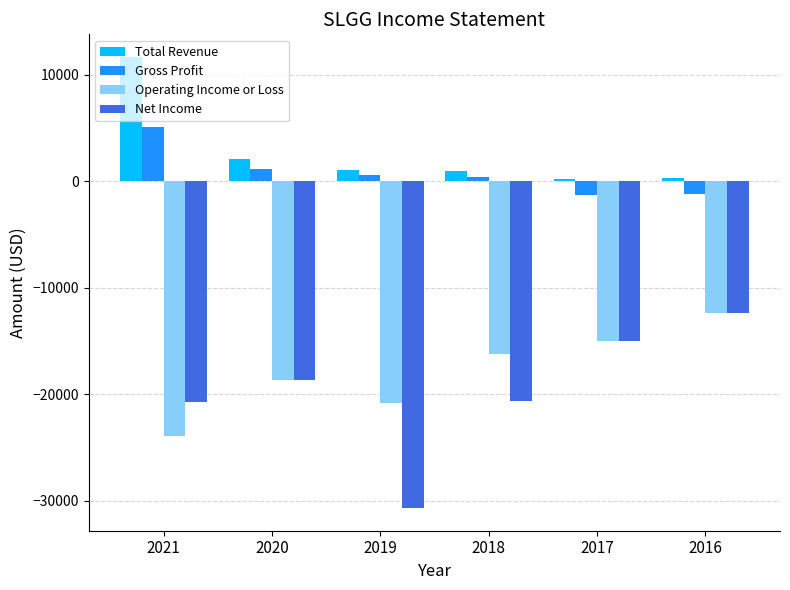

How many categories are shown in the chart?

6